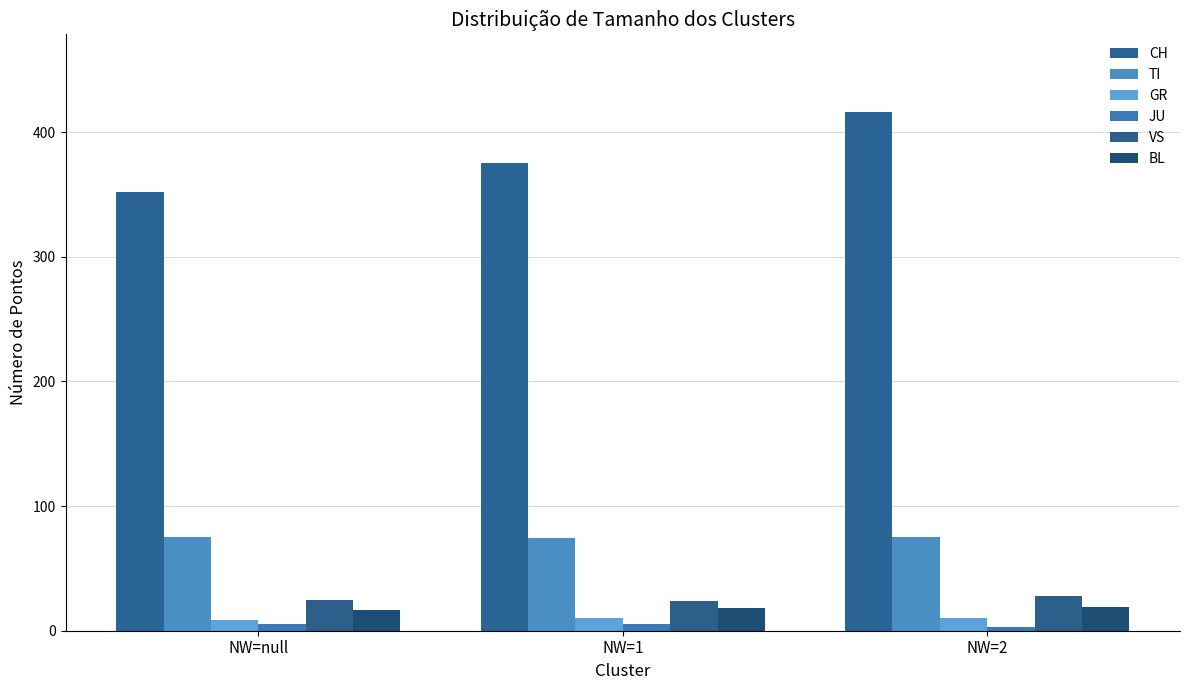

List the labels in order of JU value, smallest first.

NW=2, NW=null, NW=1